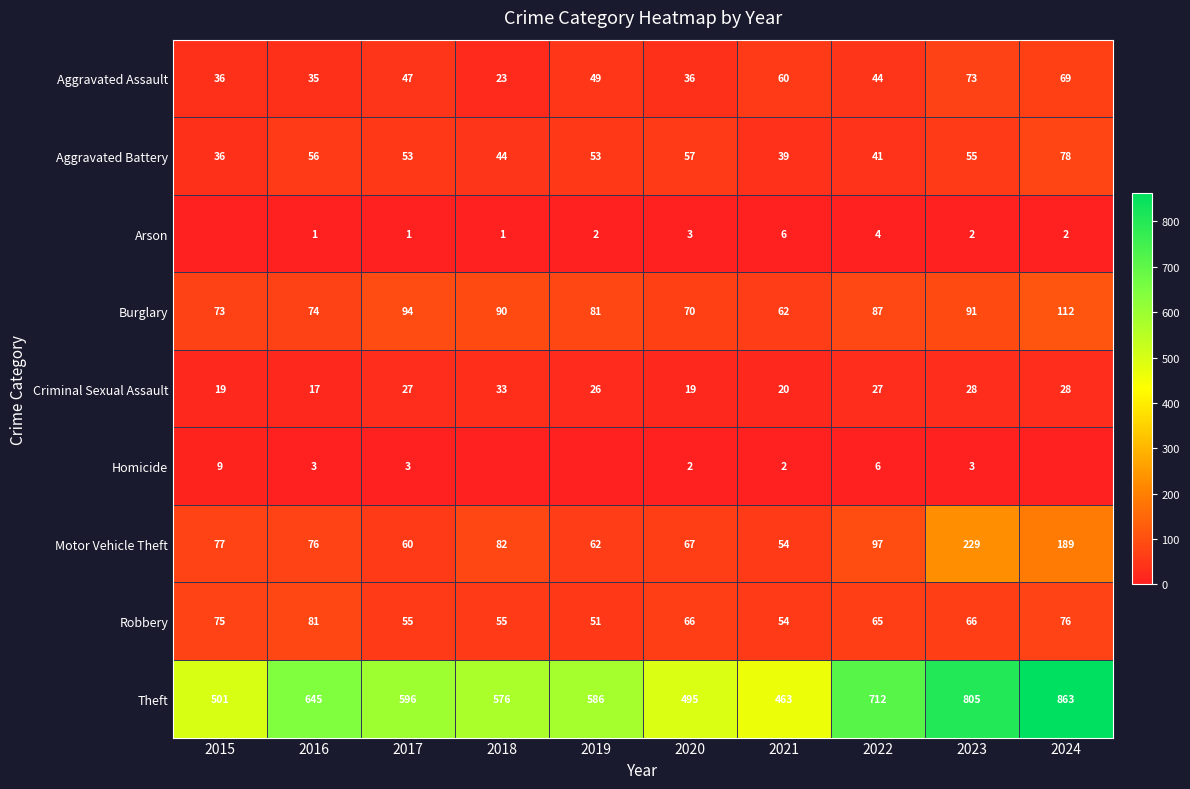

What is the sum of the Burglary values at 2018 and 2021?

152